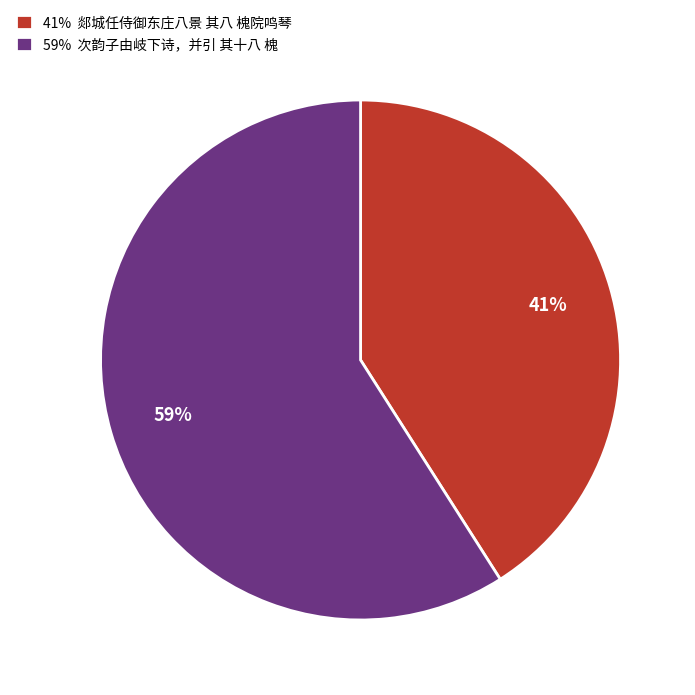

How many segments does this pie chart have?

2